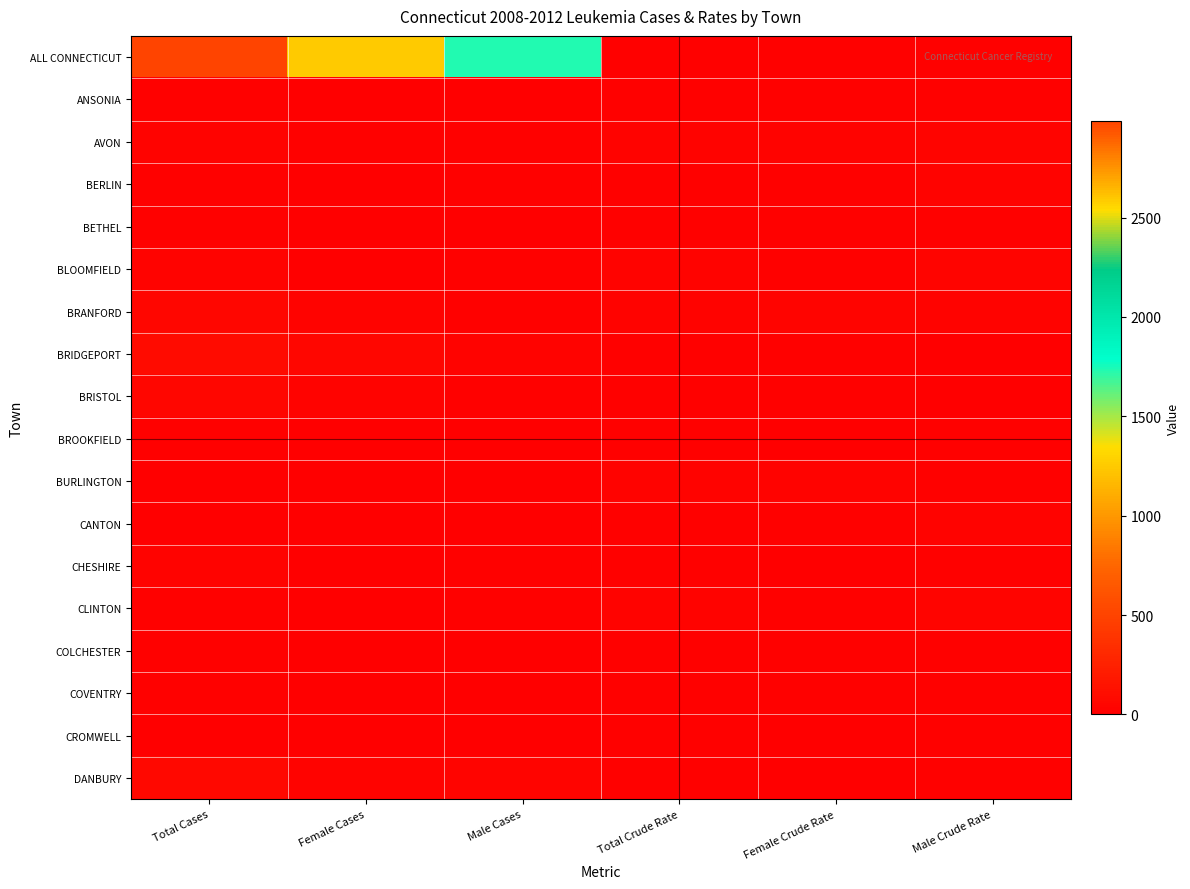

How many distinct data groups are displayed?

18